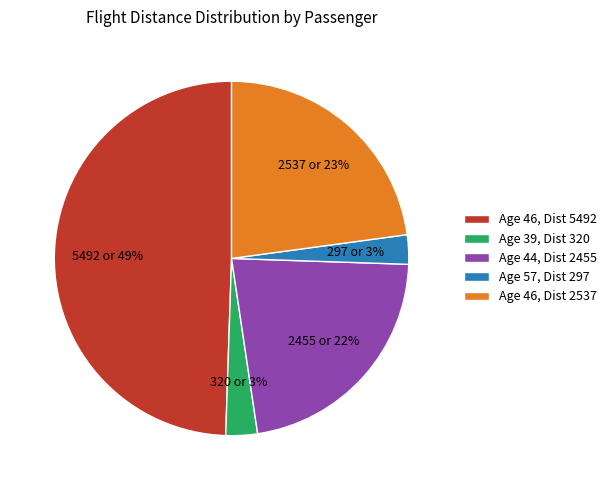

To the nearest percent, what is the average slice percentage?

20%